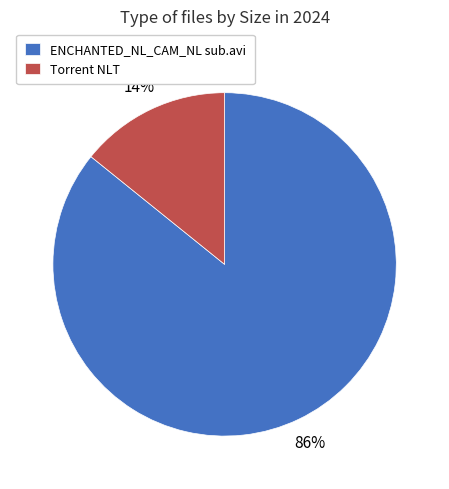

Rank the categories by value from lowest to highest.

Torrent NLT, ENCHANTED_NL_CAM_NL sub.avi